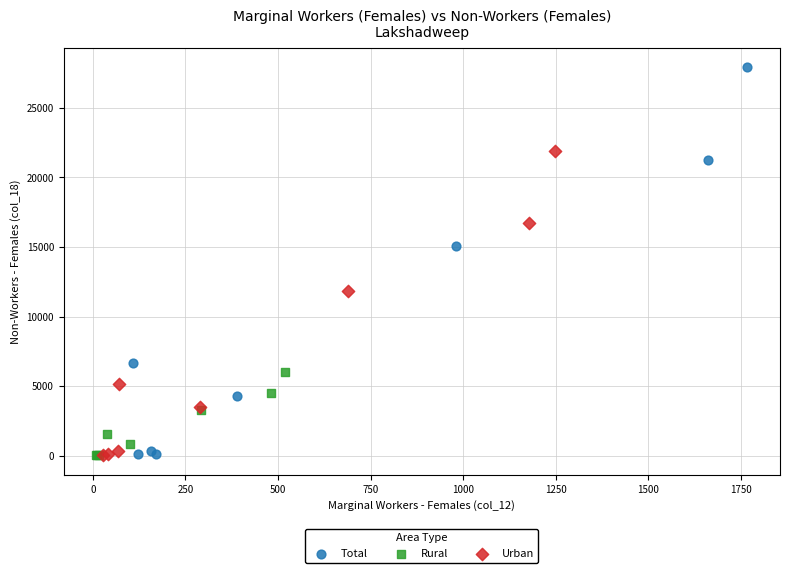

Which series has the widest spread of Y values?

Total